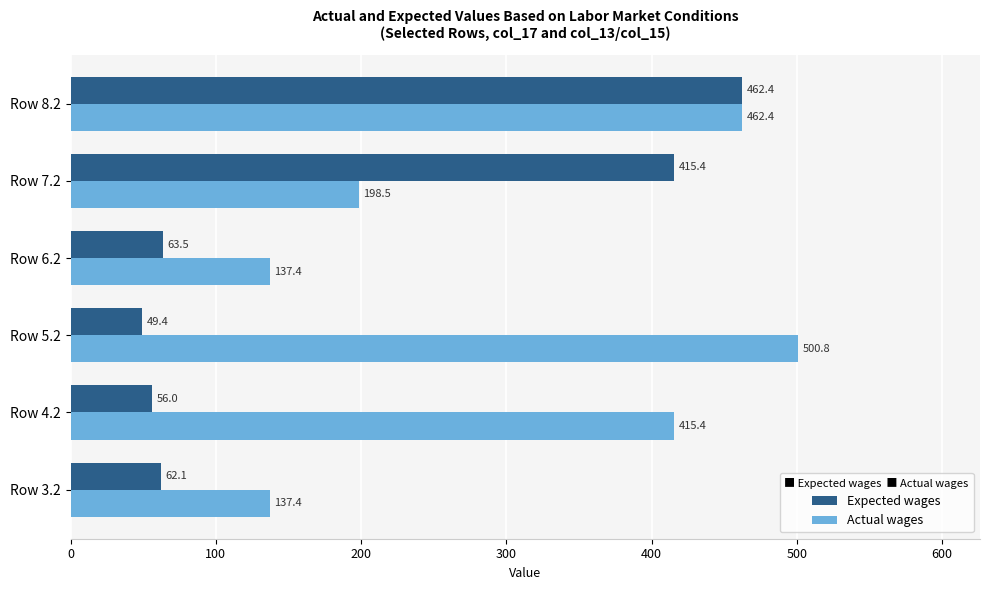

List the series in order of their overall mean, highest first.

Actual wages, Expected wages